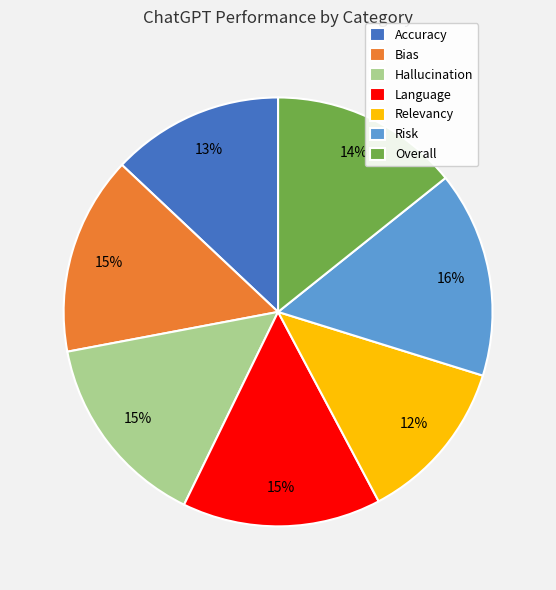

Which category has the biggest portion of the pie?

Risk